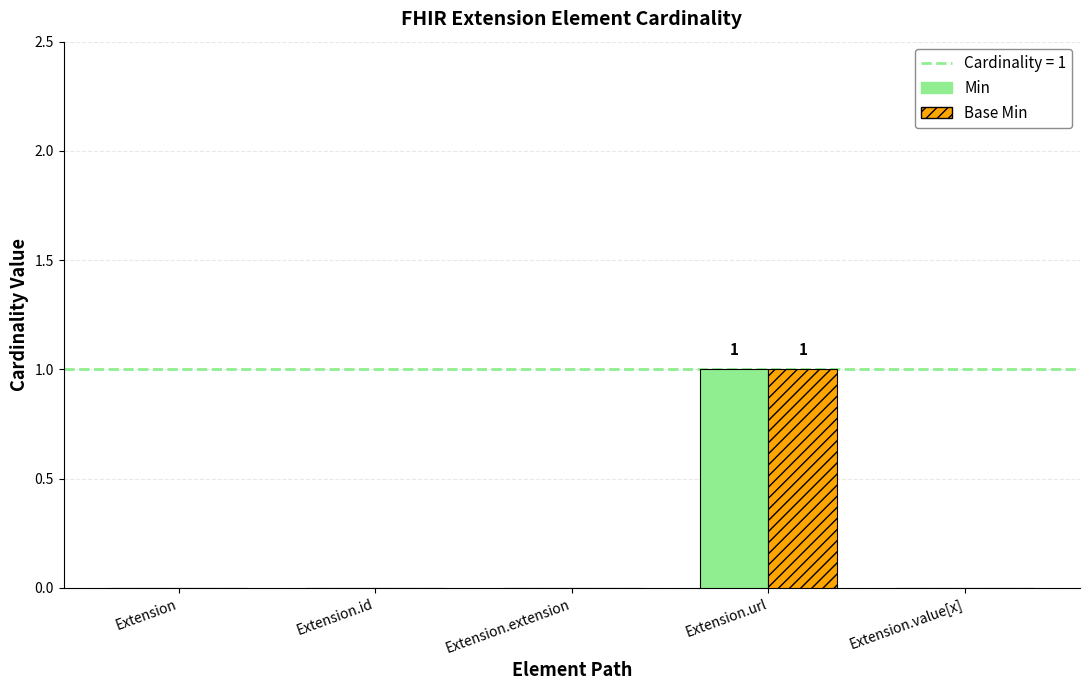

Which category has the highest value in the Base Min series?

Extension.url